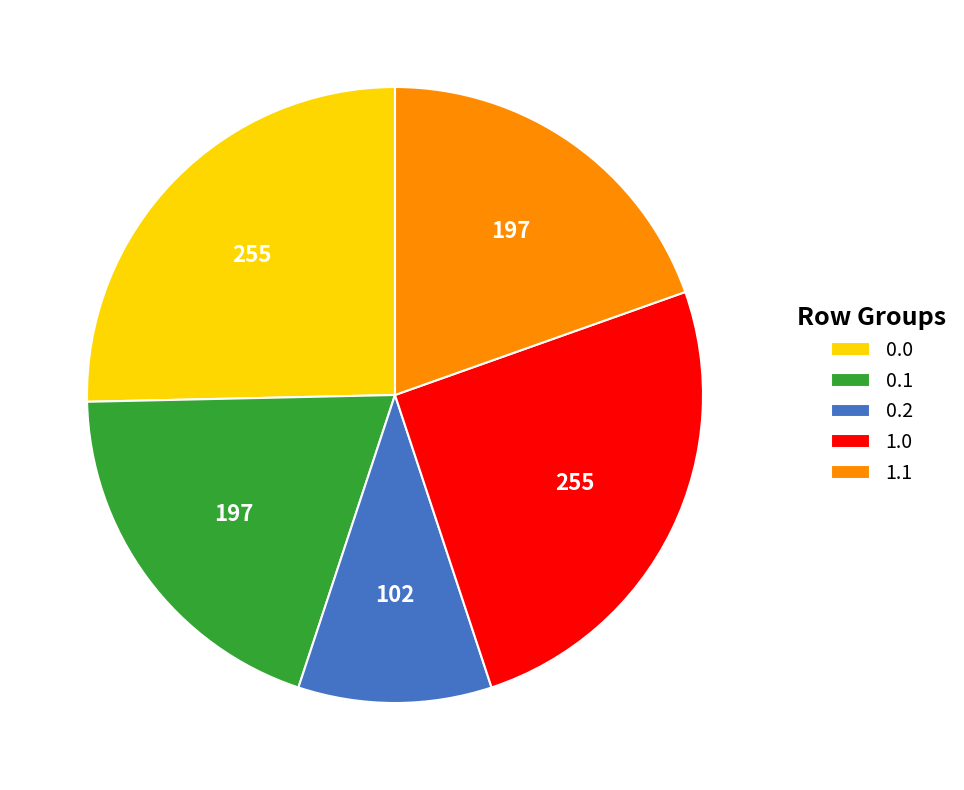

Does 1.0 represent more than half of the total?

No